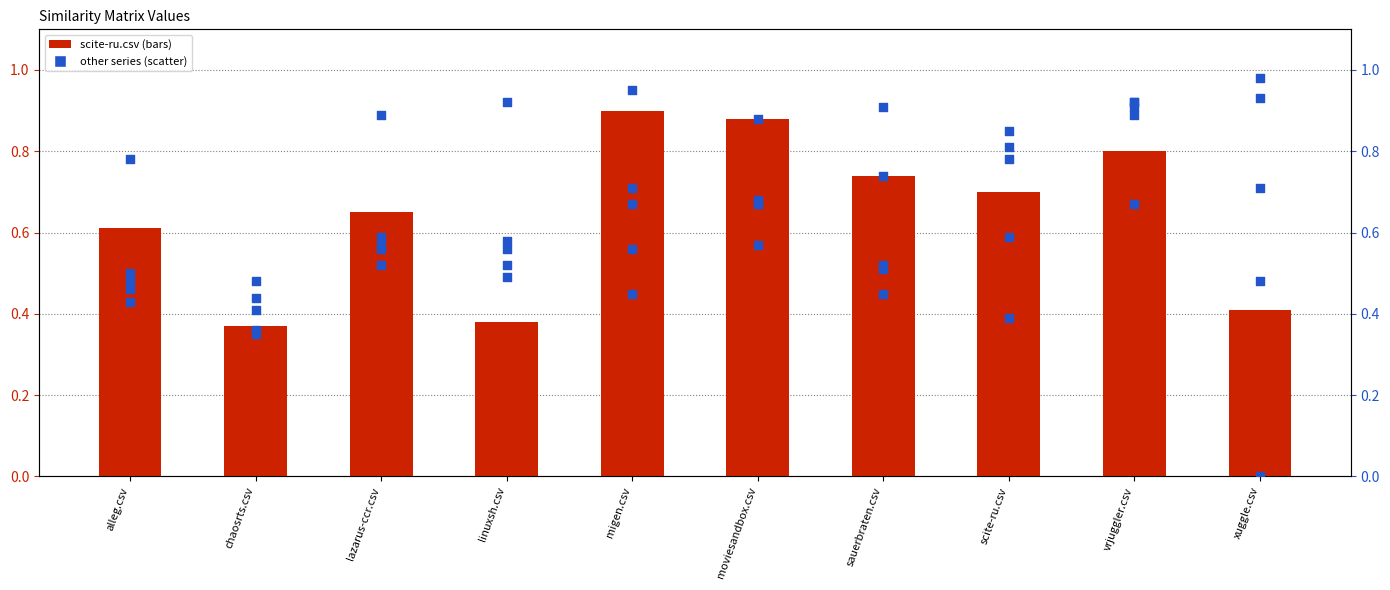

Which series has the largest Y range (max minus min)?

vrjuggler.csv